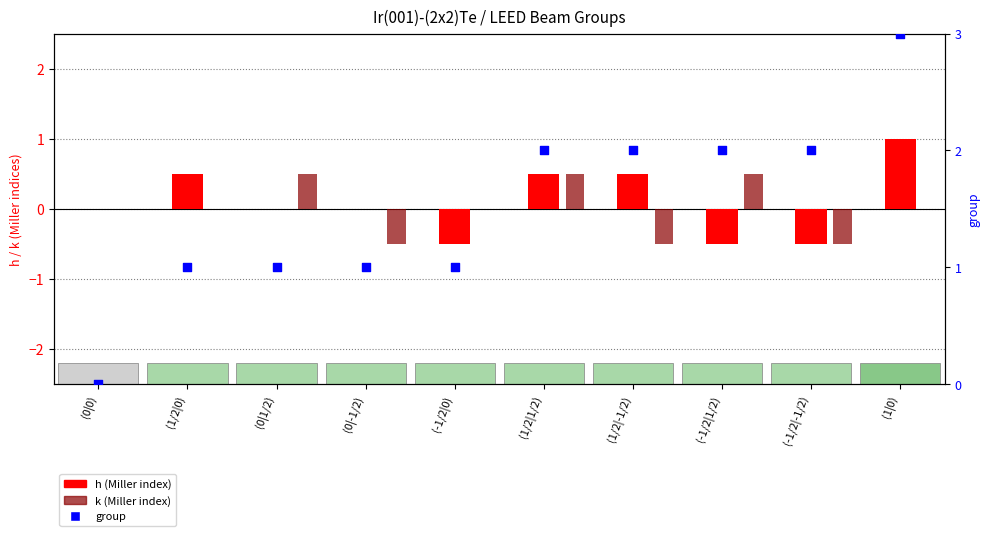

At how many categories does at least one series exceed 2?

1